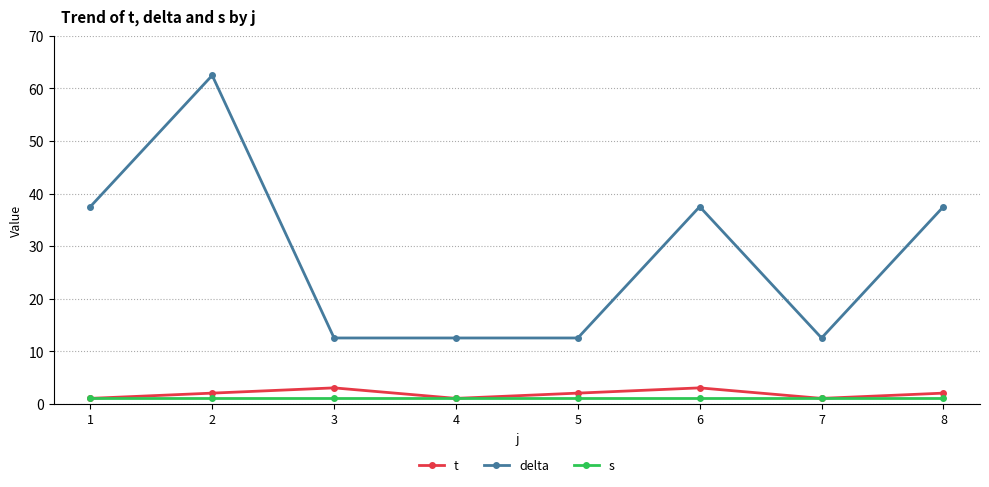

What is the approximate value of t at 5?

2.0